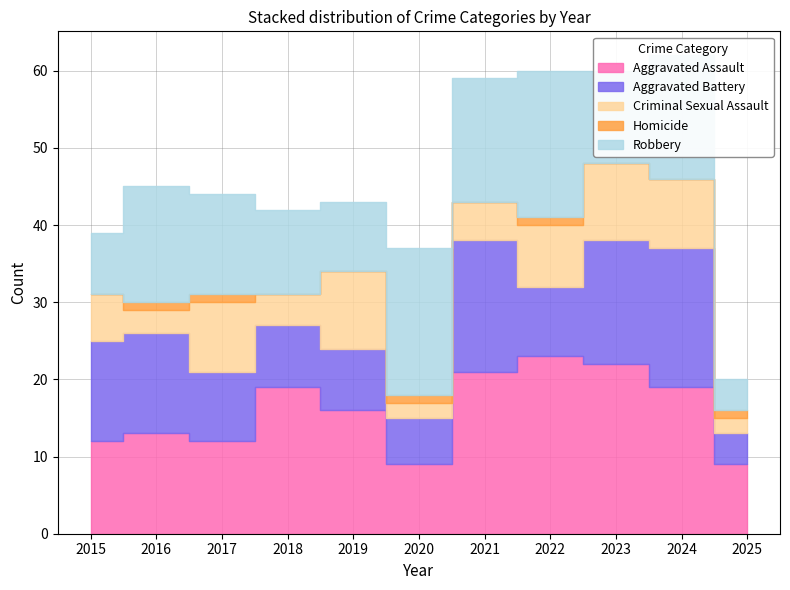

What are all the series names shown in the legend?

Aggravated Assault, Aggravated Battery, Criminal Sexual Assault, Homicide, Robbery